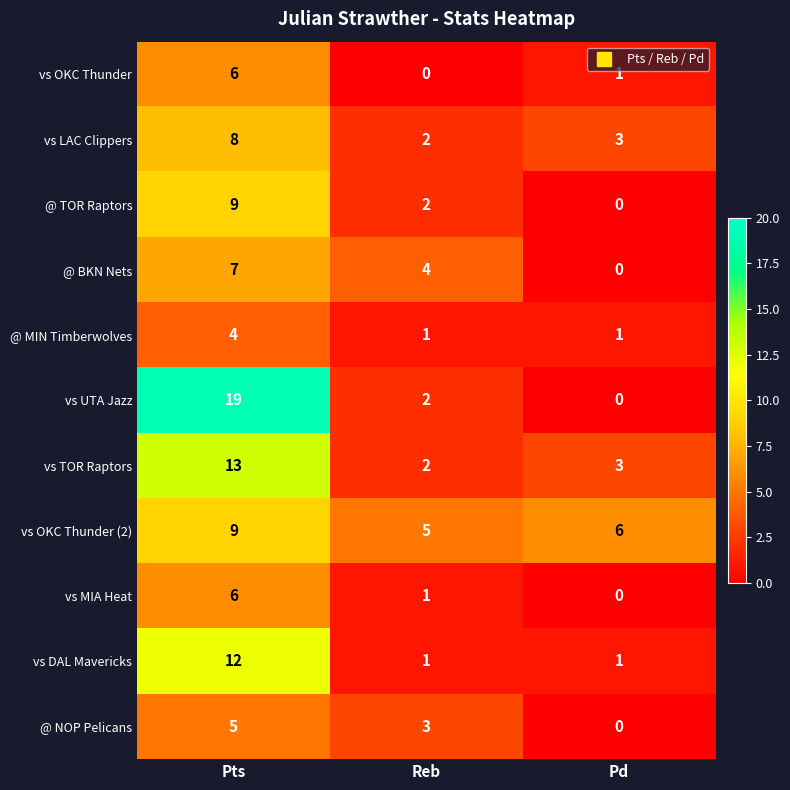

Which label corresponds to the largest value in the chart?

Pts